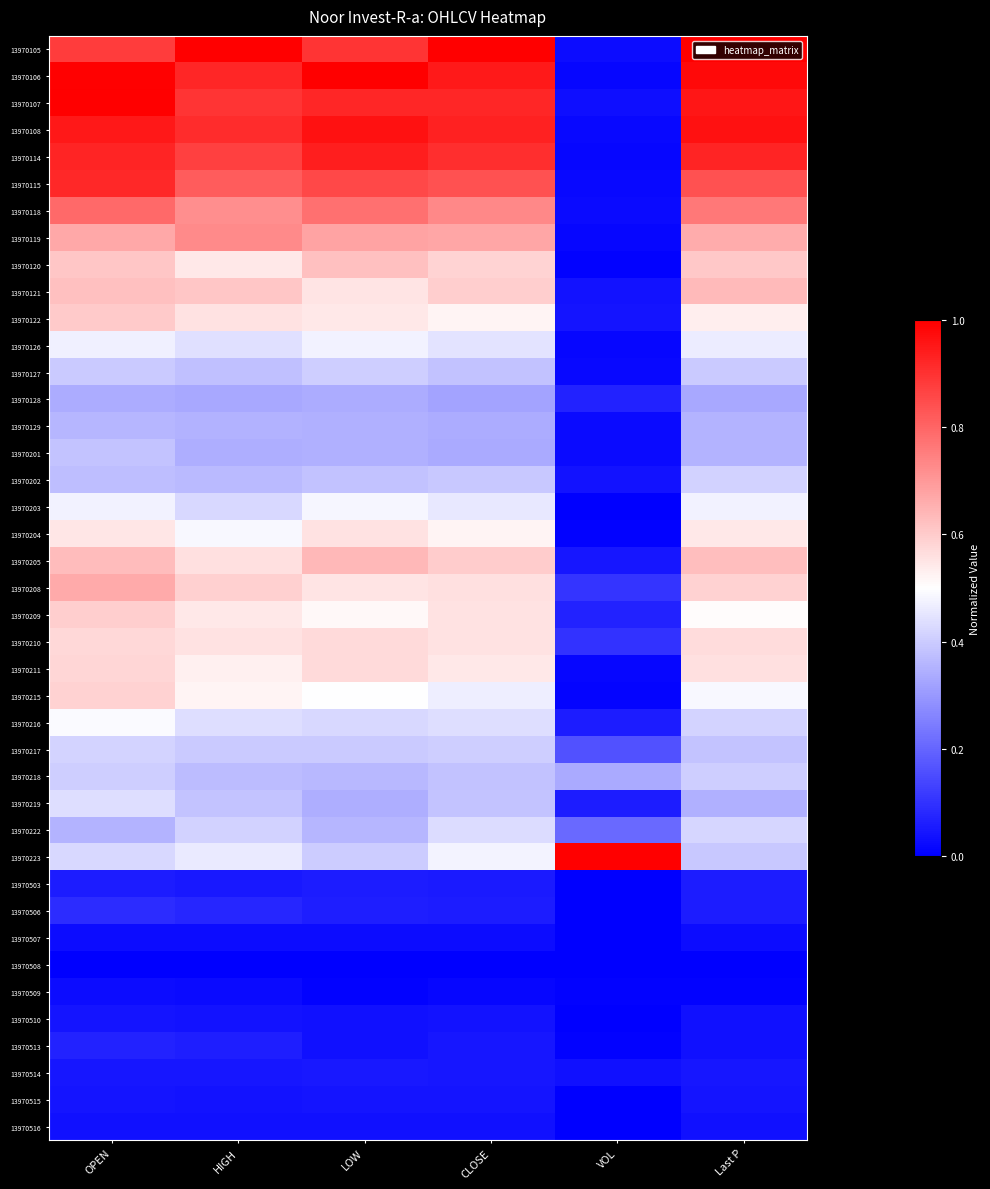

The 13970121 series shows 0.0 at VOL. True or false?

True